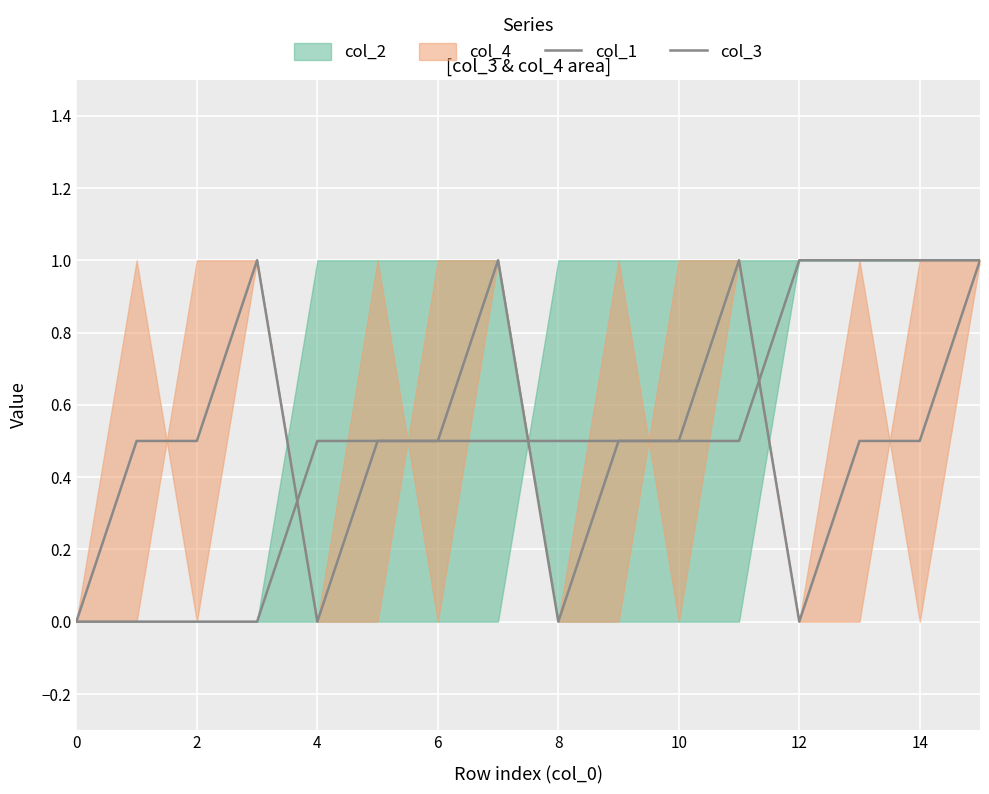

What is the difference between the maximum and second lowest values in the col_1 series?

1.0